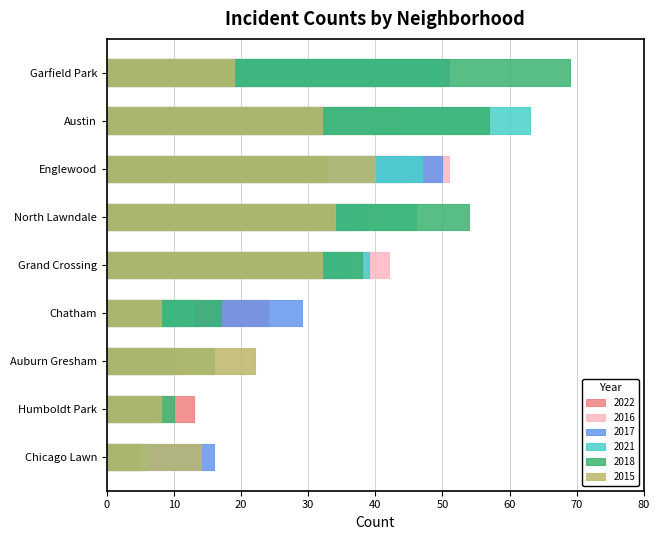

What value does the 2021 series have at Chatham?

13